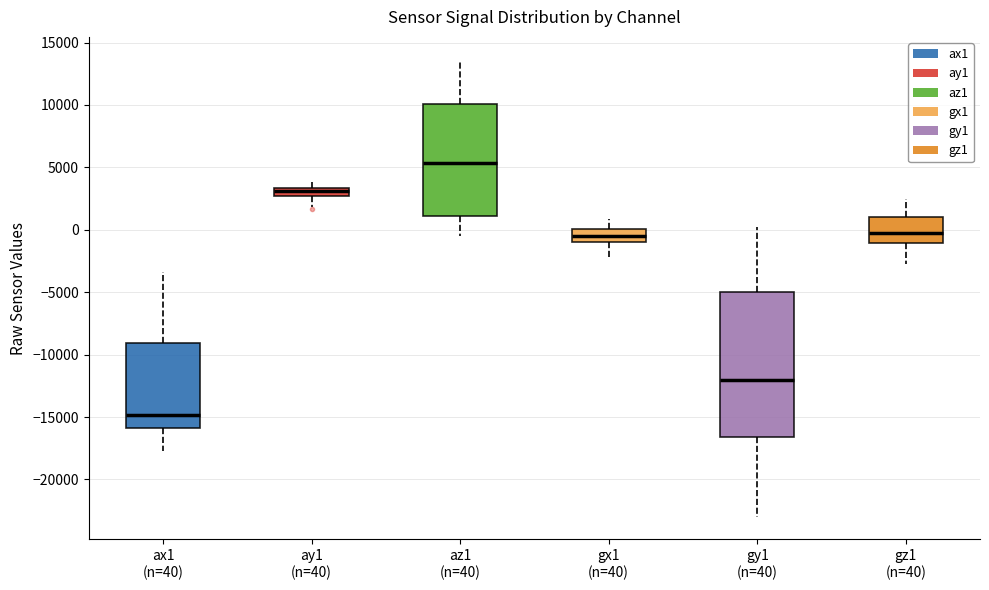

Where does the median line of the box for az1 (n=40) sit on the y-axis? The values are not printed on the chart, so give them approximately, as read against the axis.

5500